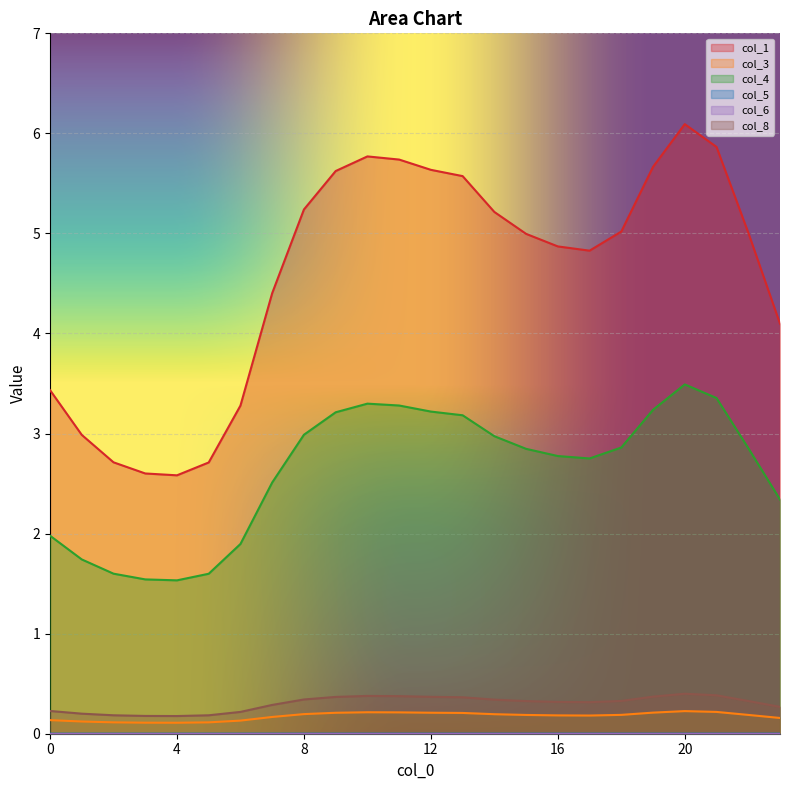

What is the total value across all series at 23?

6.9